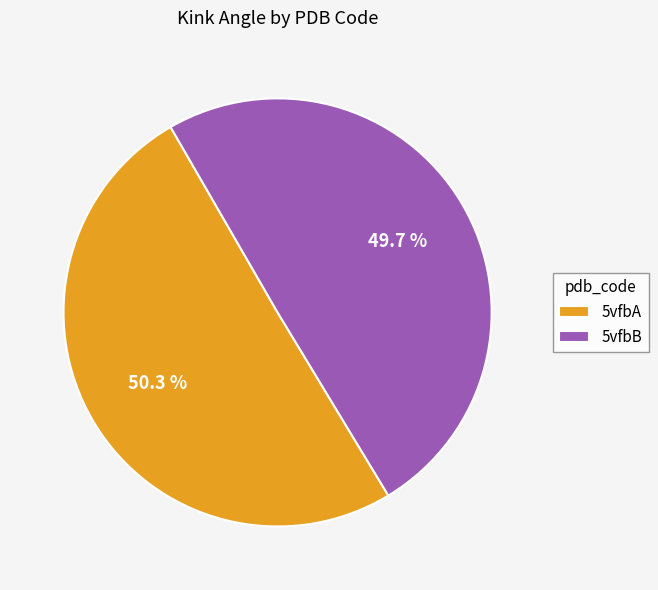

Do 5vfbA and 5vfbB together represent more than half of the pie?

Yes